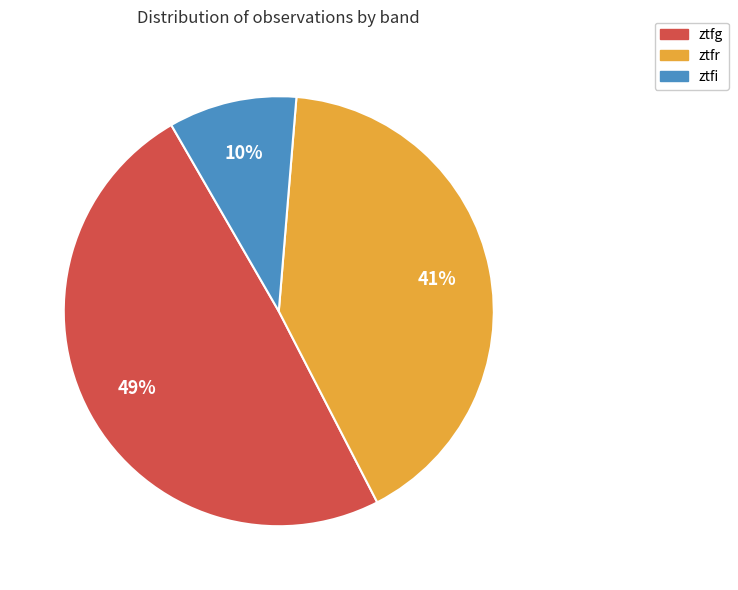

What percentage is the ztfr slice, to the nearest percent?

41%